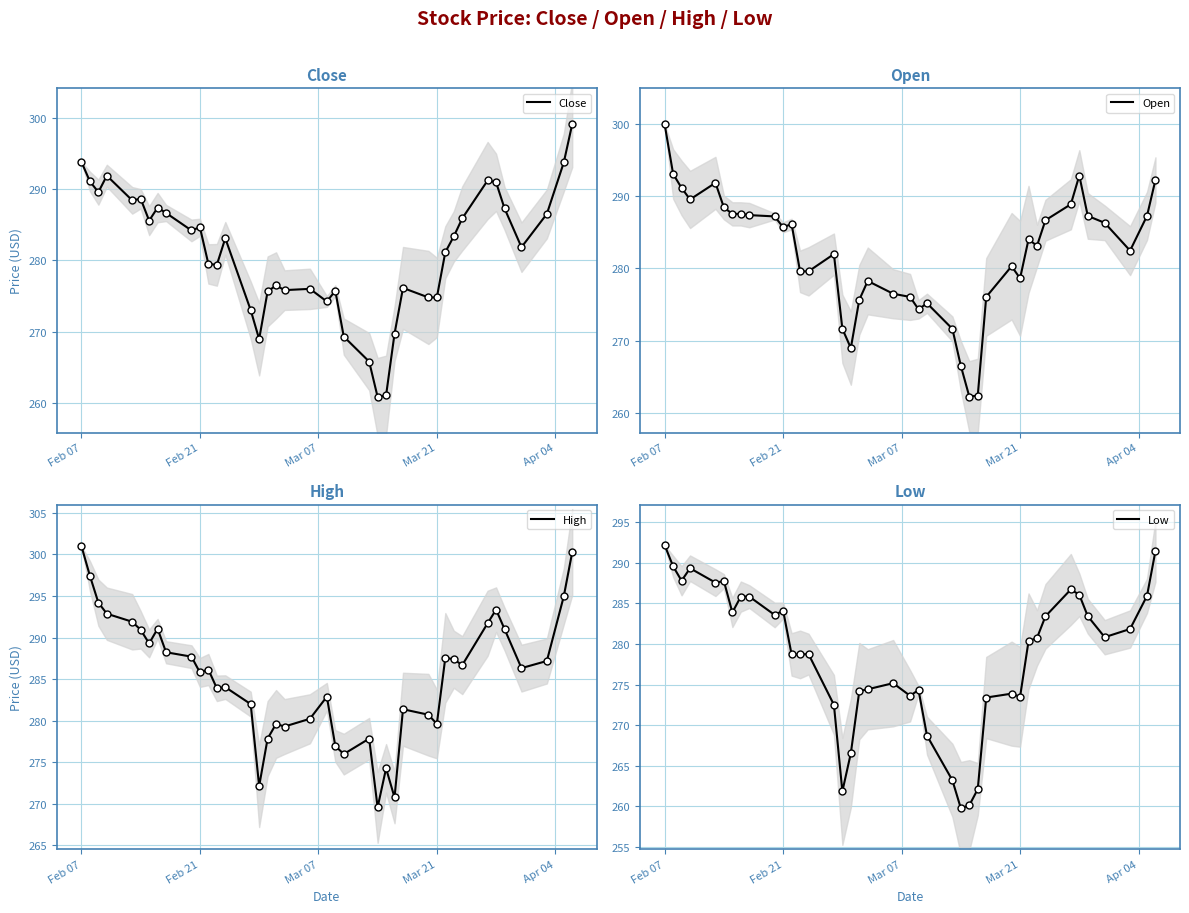

Which series has the largest Y range (max minus min)?

Close